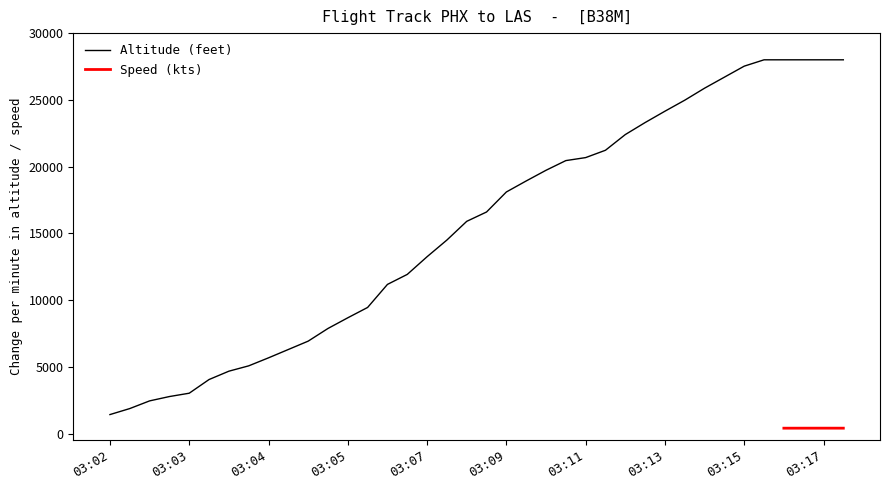

At which category does the chart reach its minimum across all series?

03:02